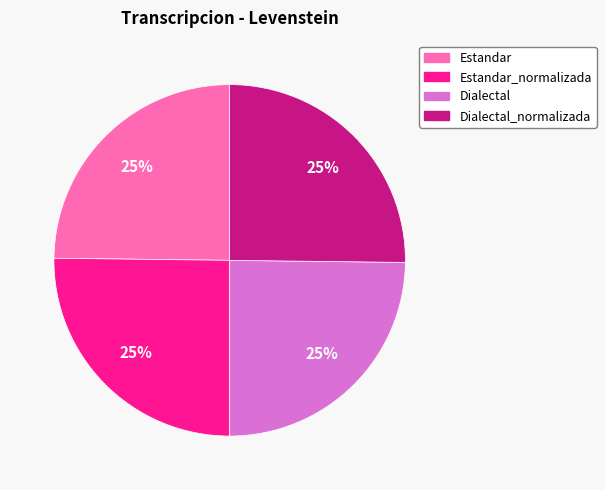

Is there a majority slice in this chart?

No